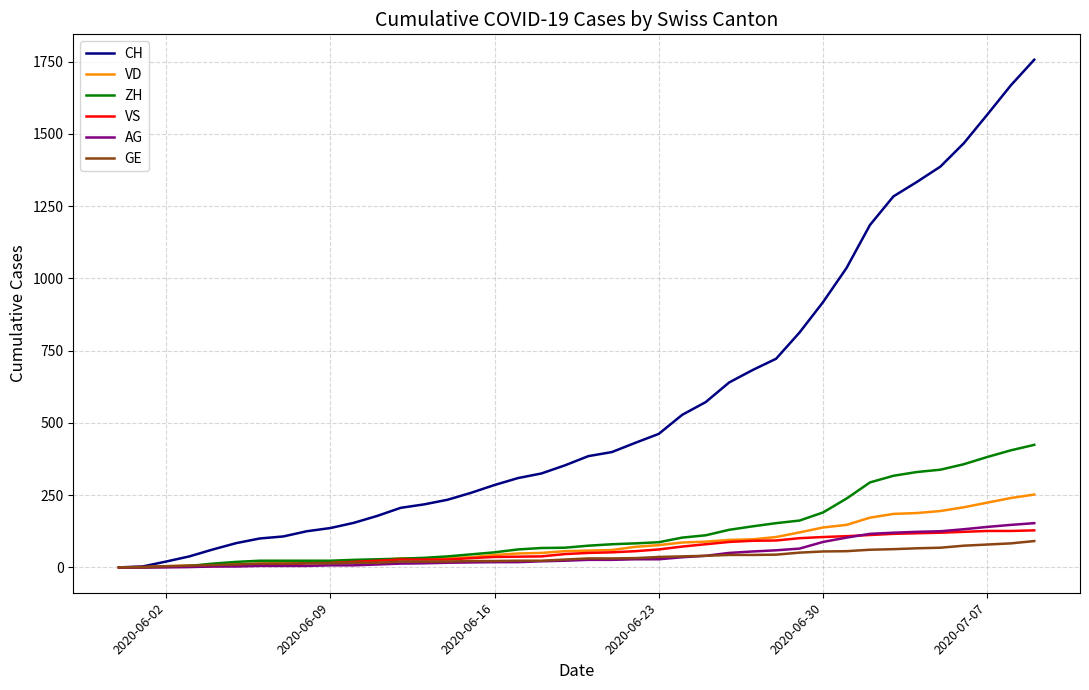

What is the maximum value shown in the chart?

1757